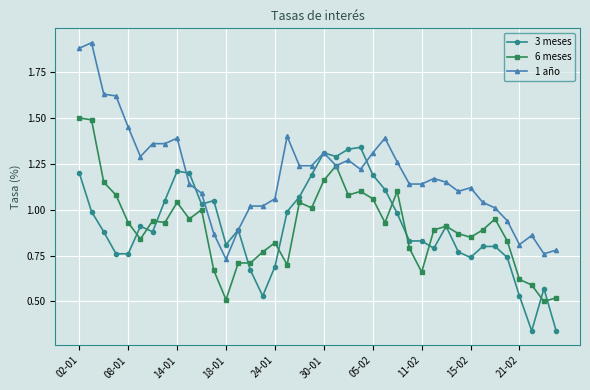

List the series in order of their peak value, lowest first.

3 meses, 6 meses, 1 año